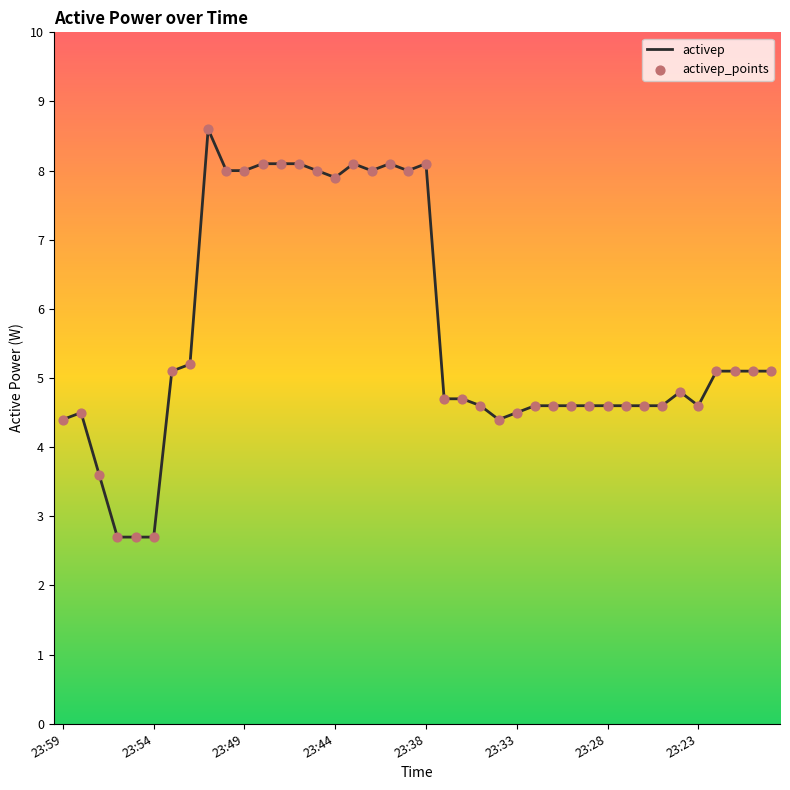

What is the greatest value displayed?

8.6